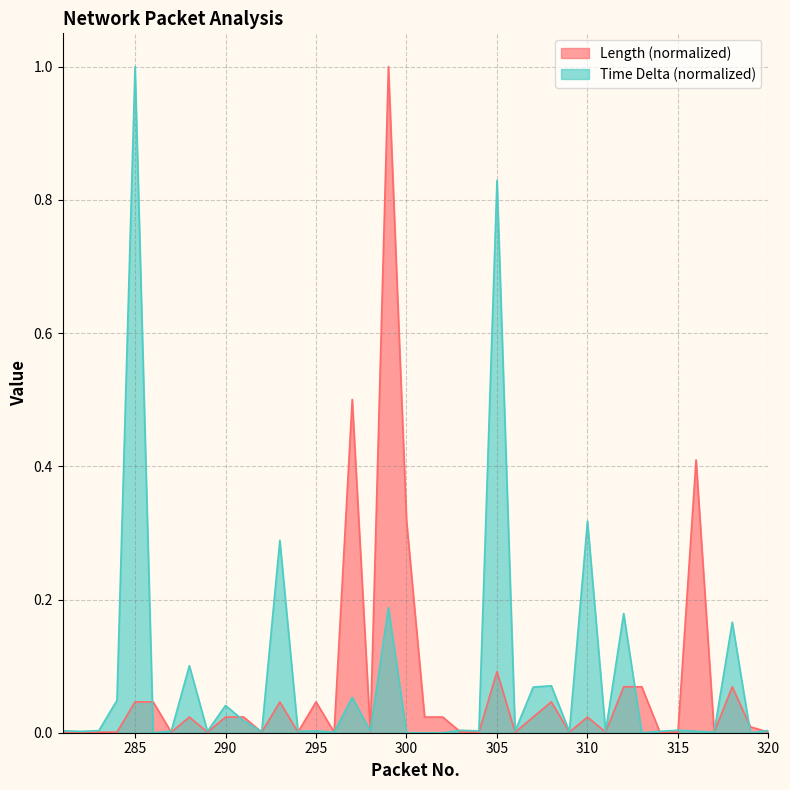

At which category is the sum across all series the highest?

299